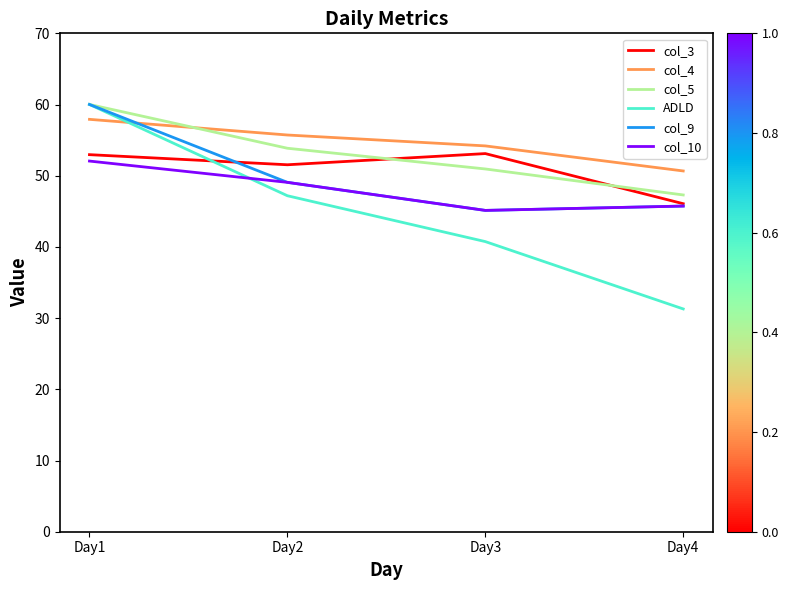

True or false: col_4 has more than 0 points higher than both neighbors.

False